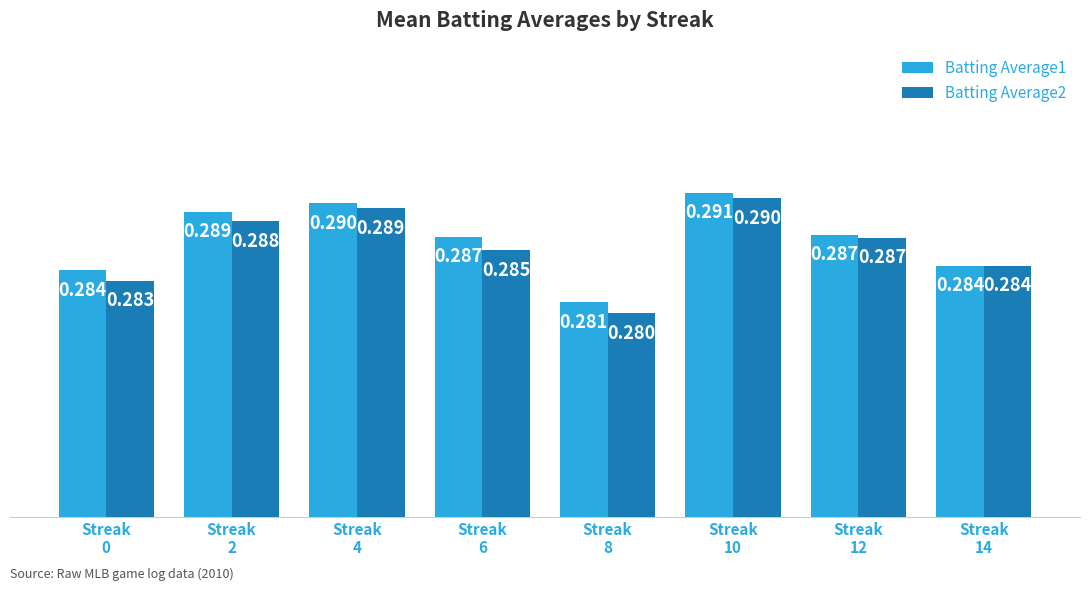

Reading left to right, what are all the values shown in this chart?

Batting Average1: 0.3	0.3	0.3	0.3	0.3	0.3	0.3	0.3
Batting Average2: 0.3	0.3	0.3	0.3	0.3	0.3	0.3	0.3